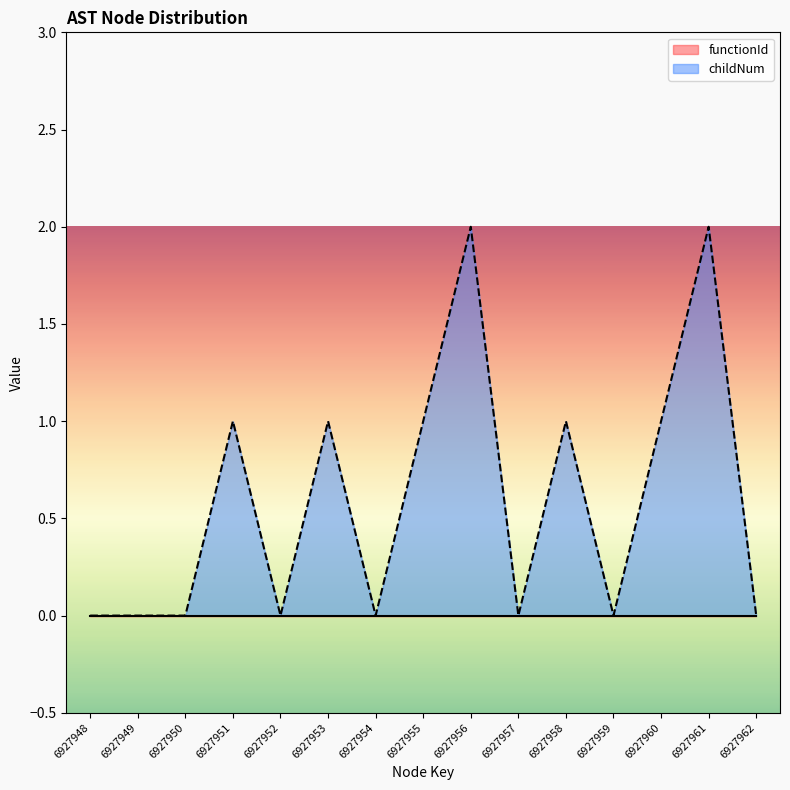

How many lines are shown in the chart?

2